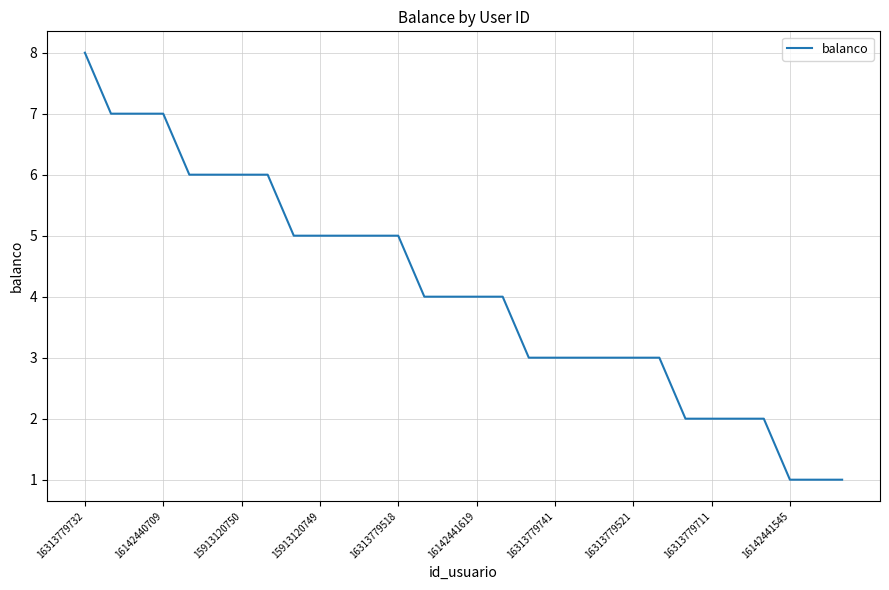

What is the difference between the maximum and minimum values?

7